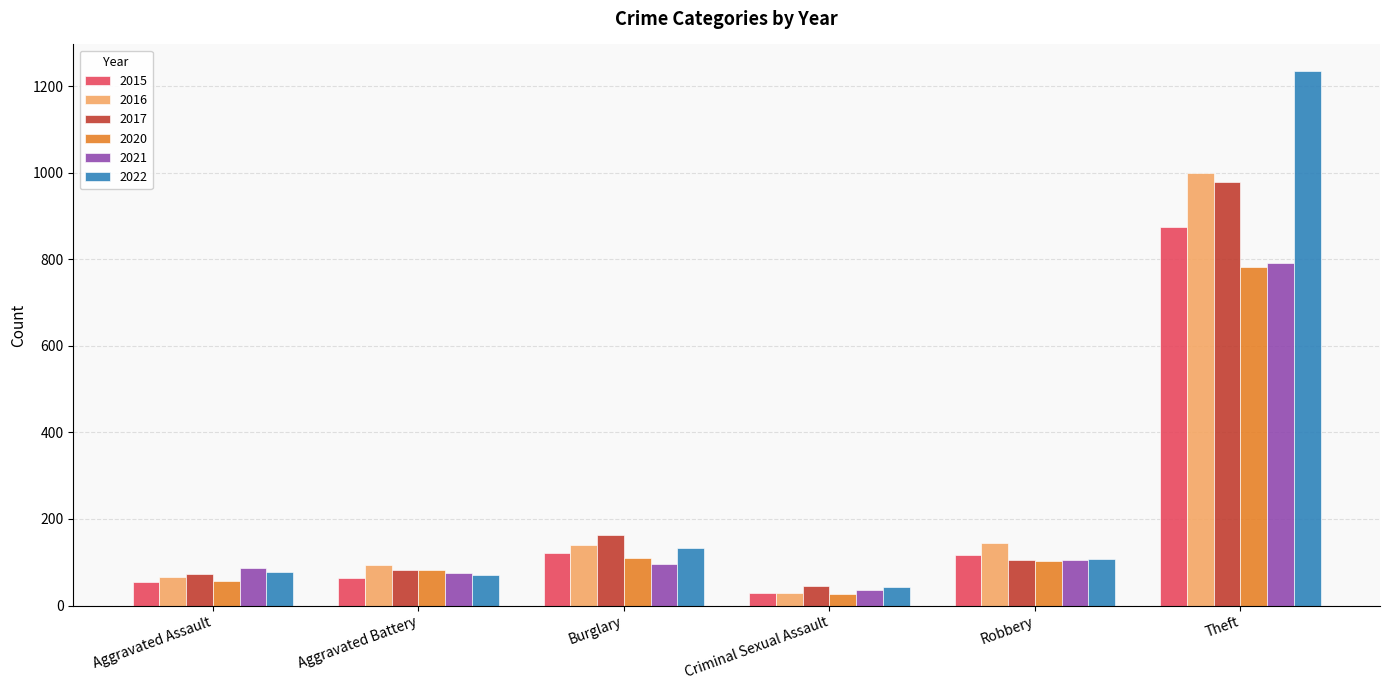

What is the sum of the 2017 values at Aggravated Battery and Criminal Sexual Assault?

127